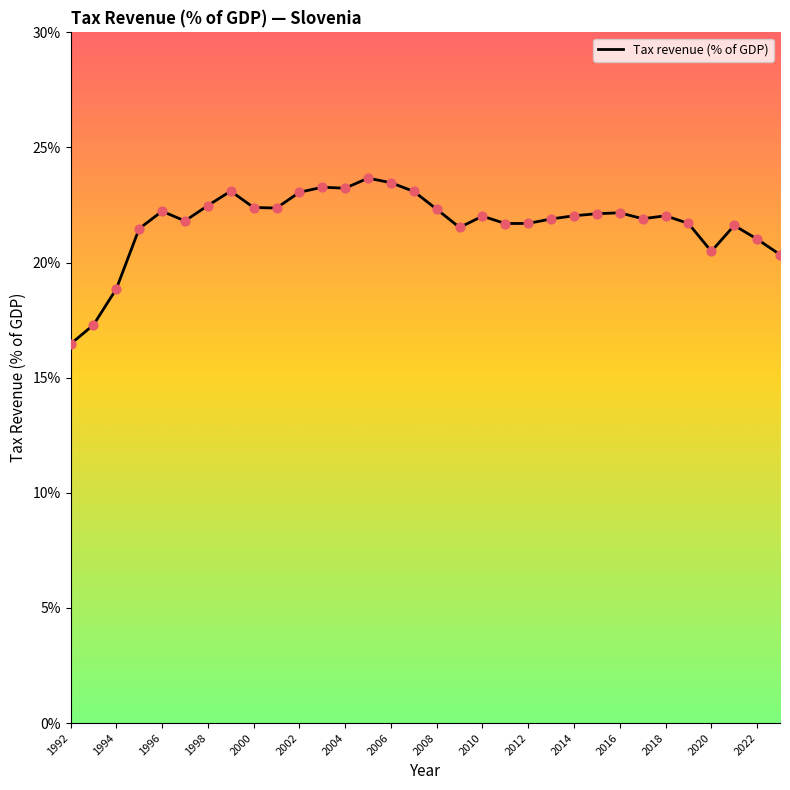

What is the difference between the maximum and minimum values?

7.2